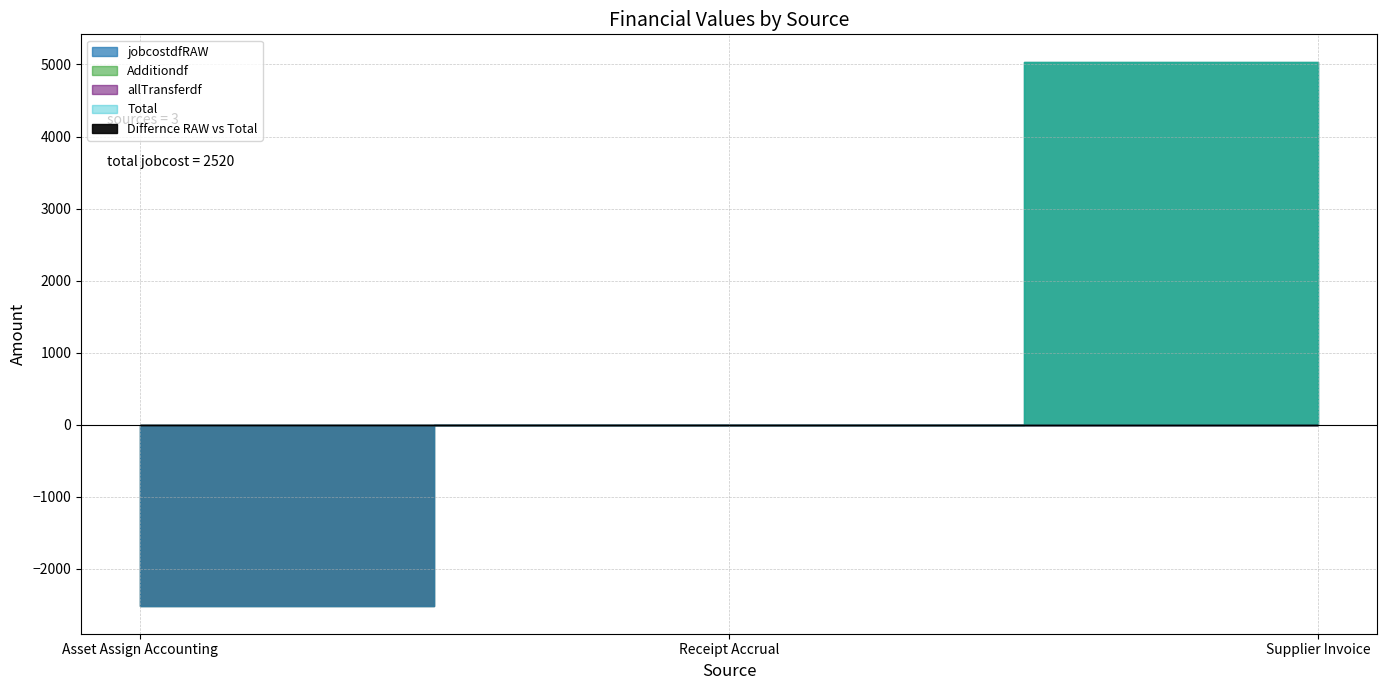

How many data points does each series have?

3